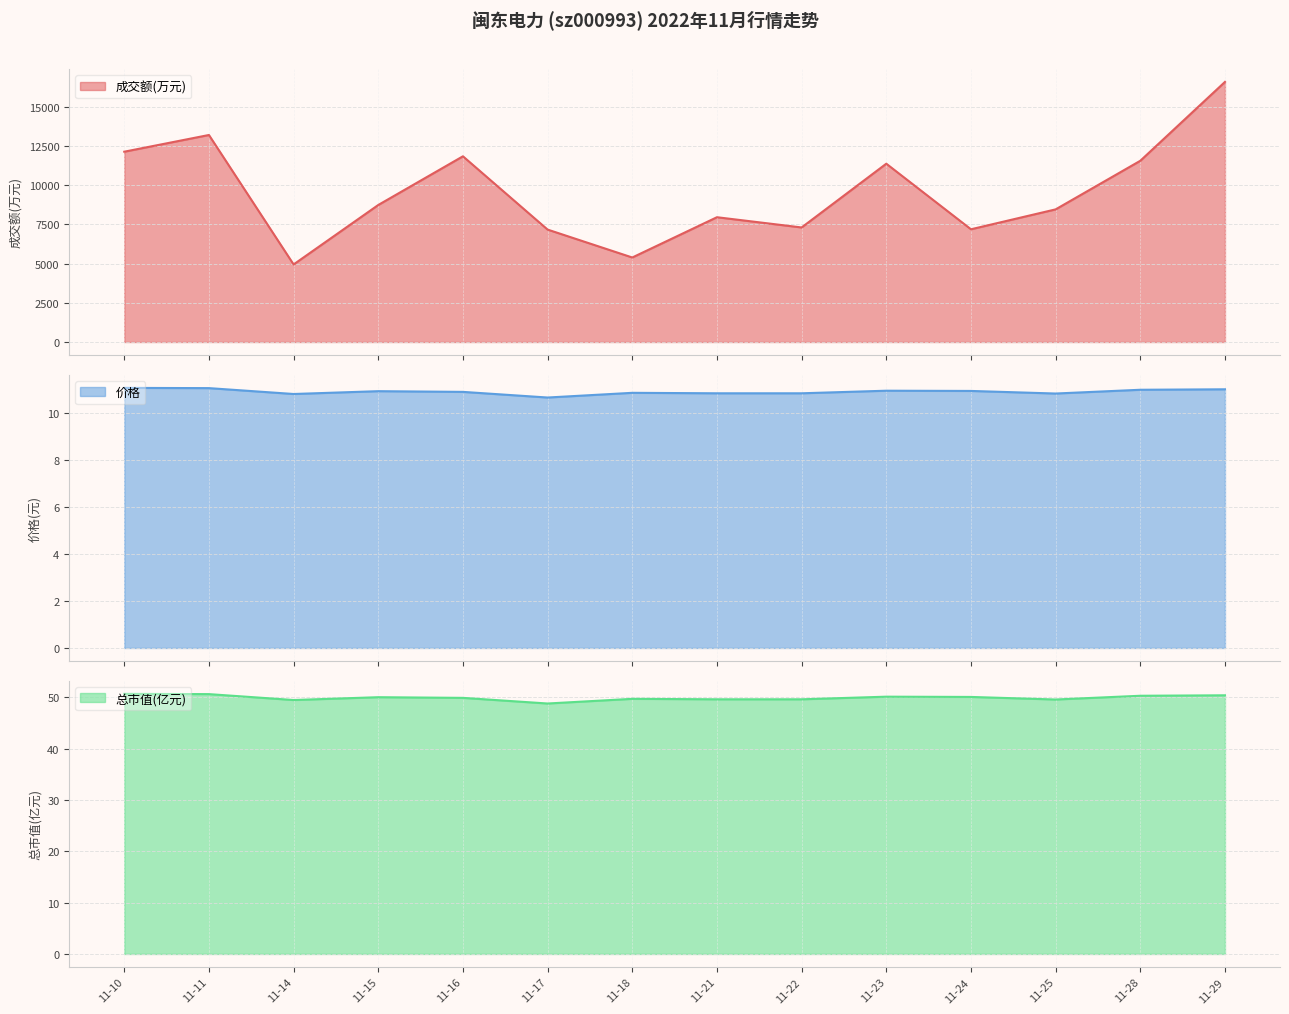

At which label is 价格 closest to 10?

11-17